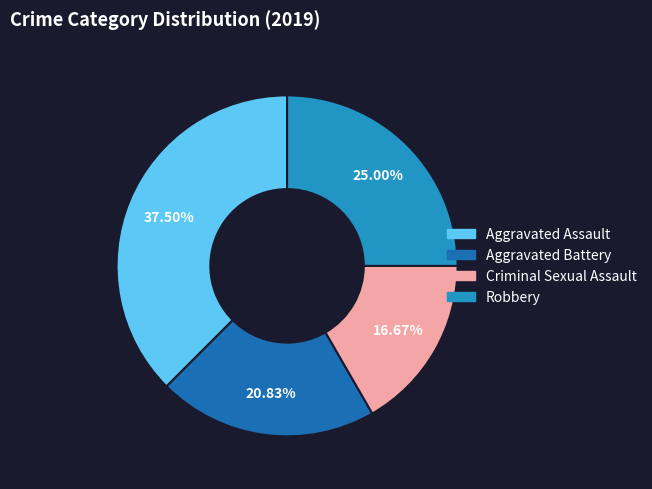

What is the ratio of the value at Robbery to the value at Aggravated Battery?

1.2